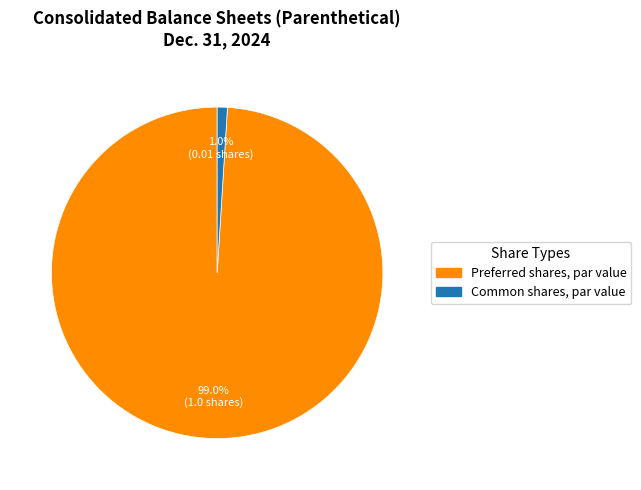

What is the total percentage of Preferred shares, par value and Common shares, par value?

100.0%